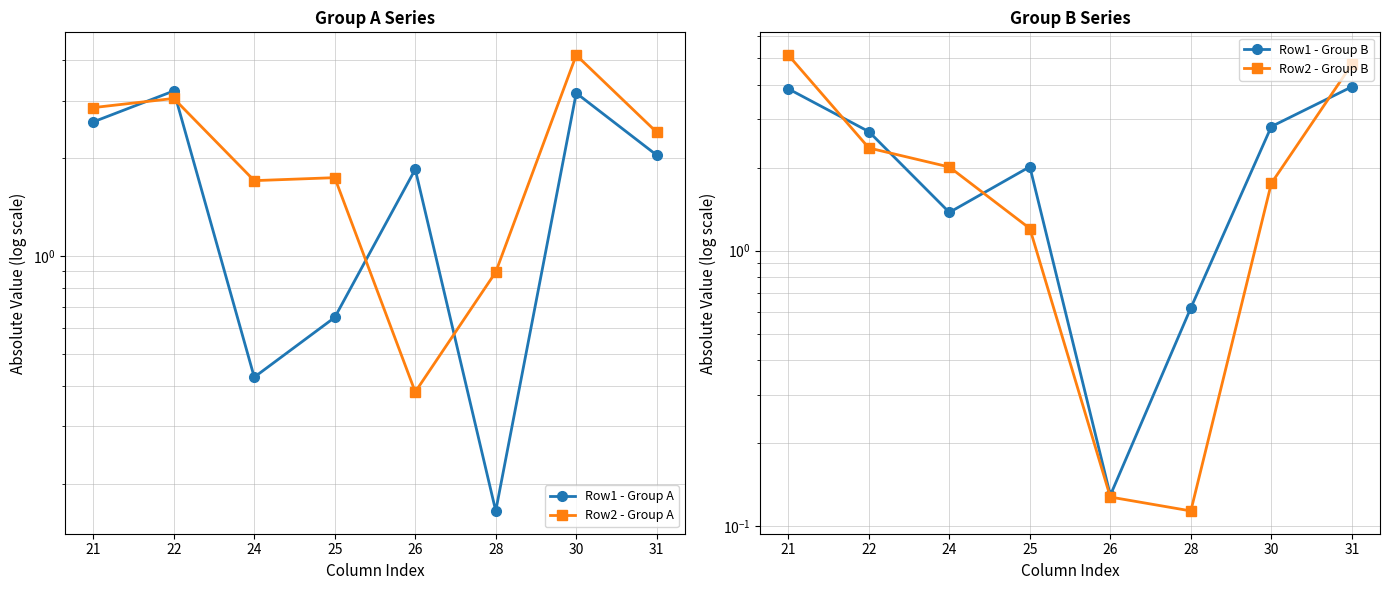

Which series has the largest total across all categories?

Row1 - Group B